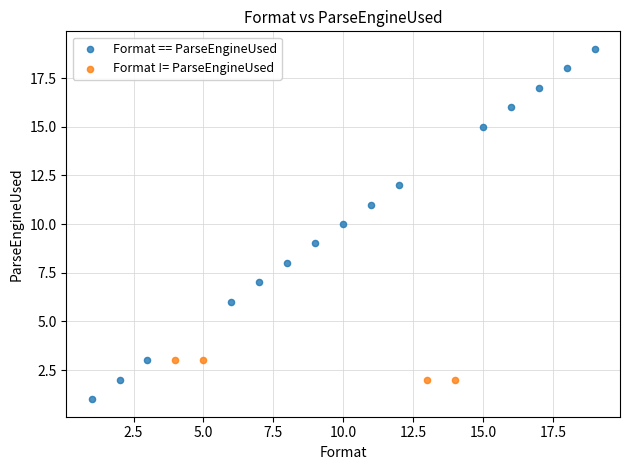

Which series reaches the minimum Y coordinate?

Format == ParseEngineUsed